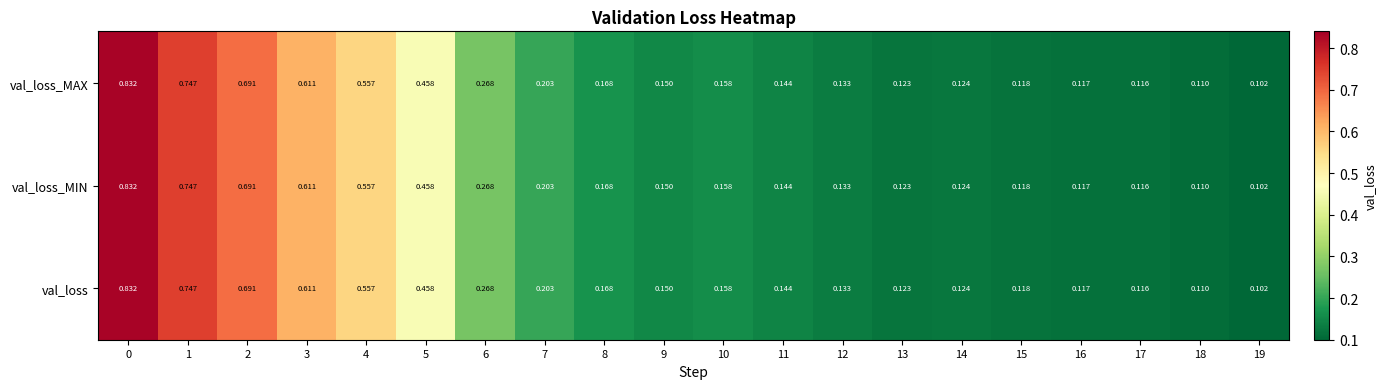

At 5, list the series in order from smallest to largest.

val_loss, val_loss_MIN, val_loss_MAX